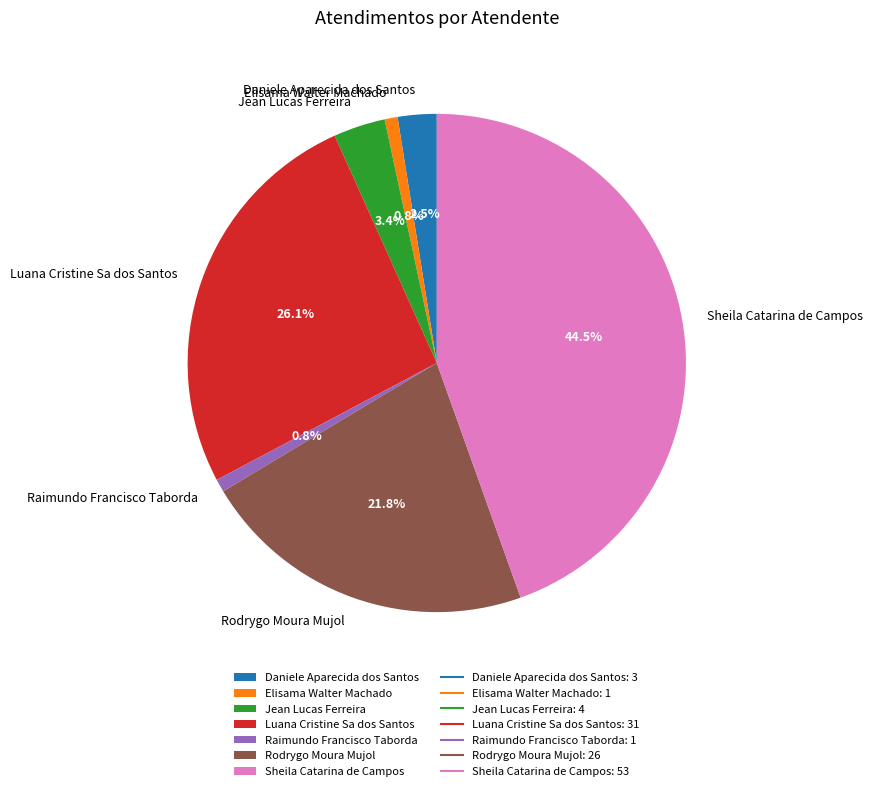

What is the largest slice in the pie chart?

Sheila Catarina de Campos